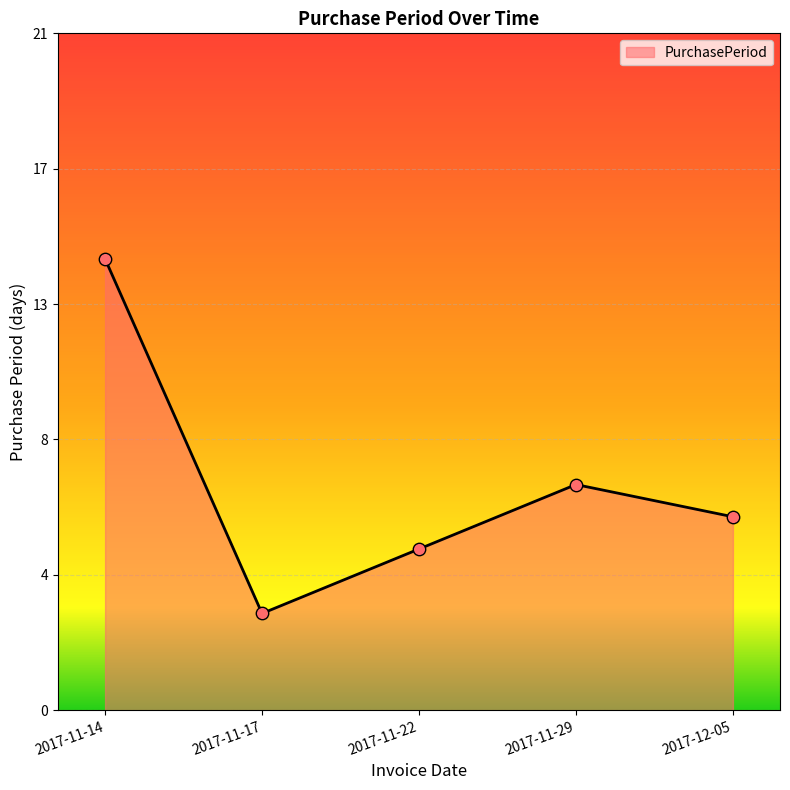

What is the ratio of the value at 2017-11-22 to the value at 2017-12-05?

0.8